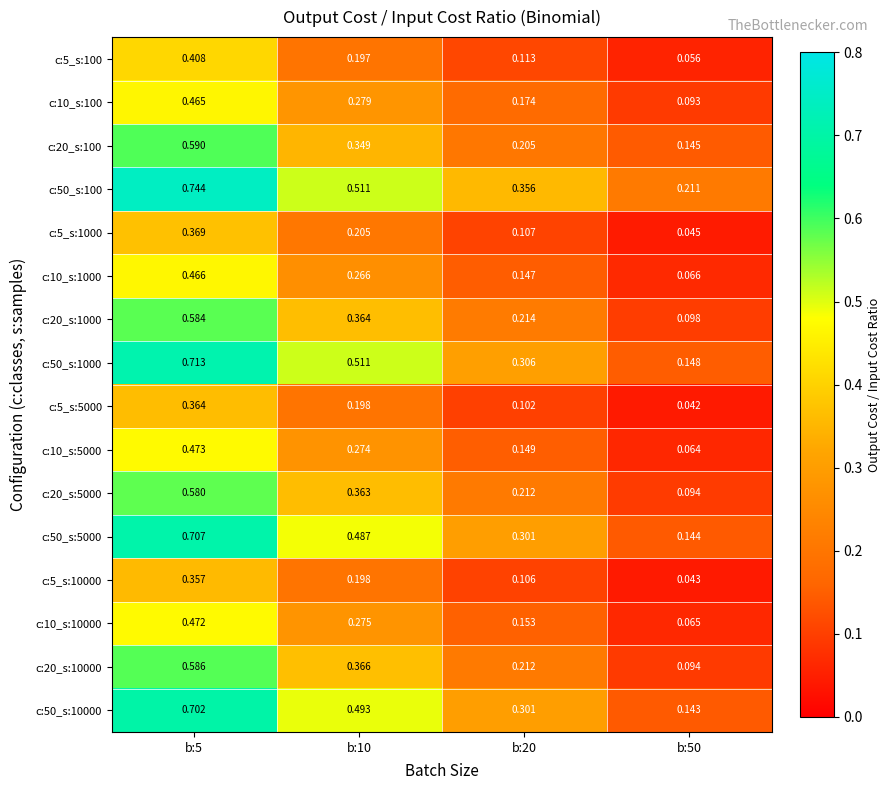

Is the value of c:5_s:5000 at b:20 greater than the value of c:5_s:10000 at b:5?

No